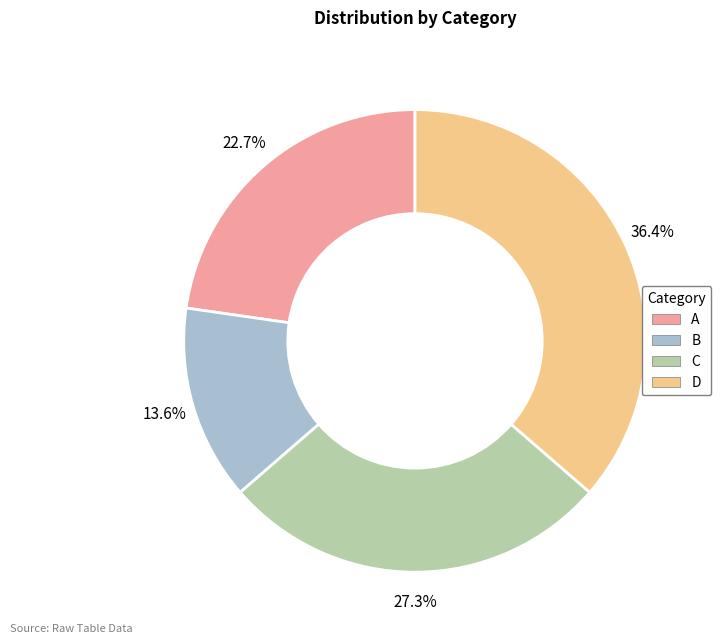

What percentage is the B slice, to the nearest percent?

14%